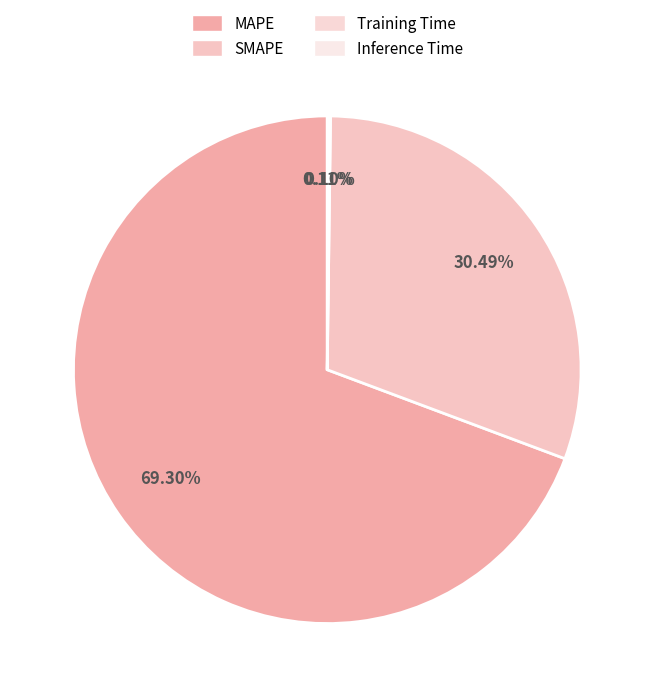

The SMAPE slice represents 30% of the pie. True or false?

True